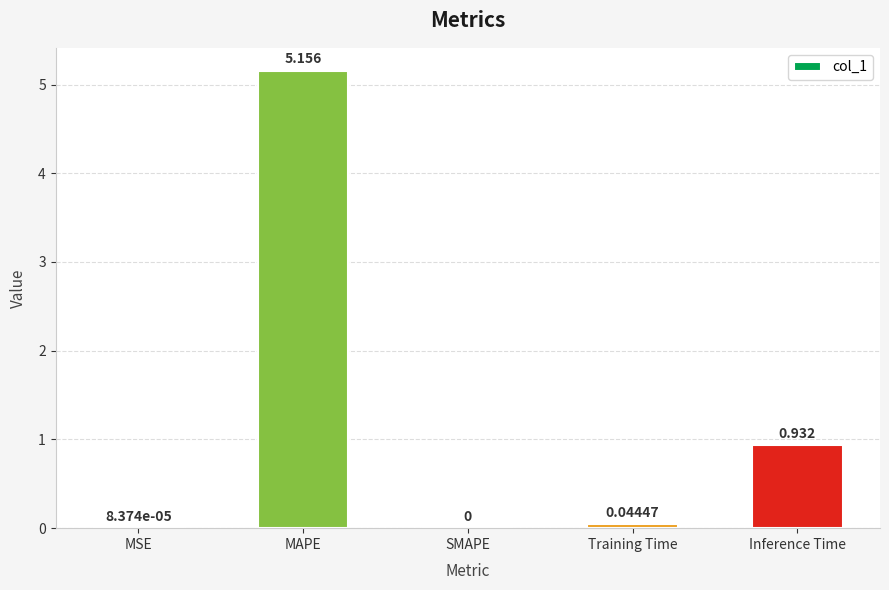

The chart shows a value of -2.6 at SMAPE. True or false?

False